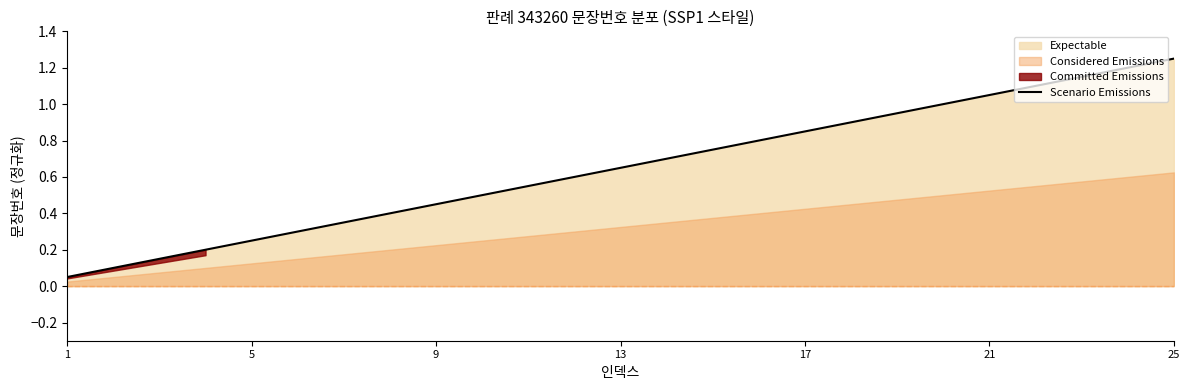

Is it true that Scenario Emissions equals 1.6 at 21?

False